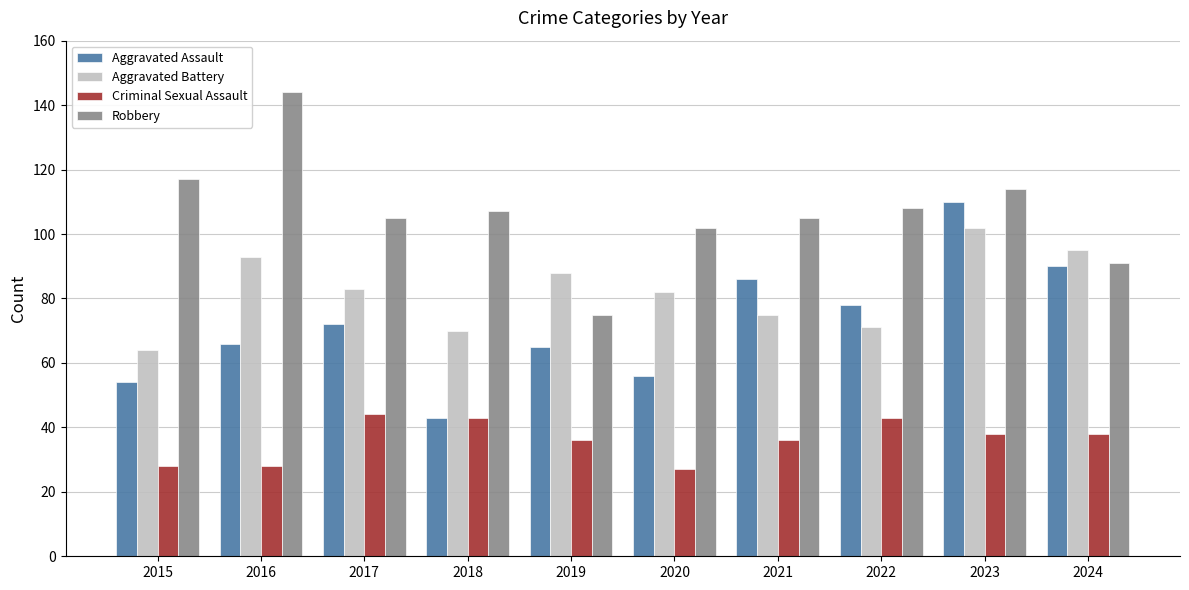

What is the value of the Aggravated Battery bar at the 10th from the left?

95